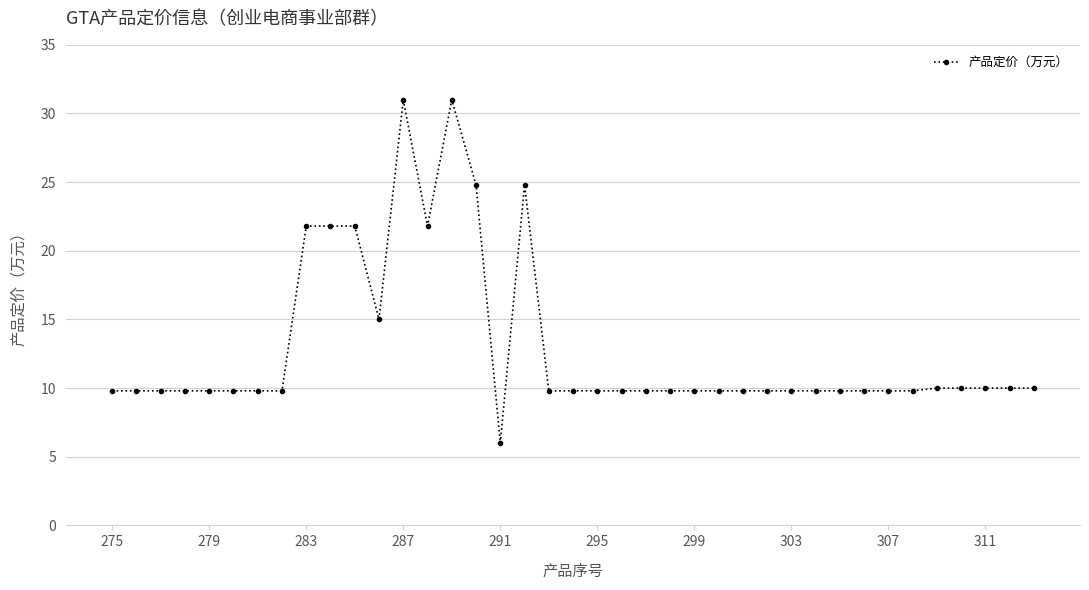

What is the minimum value shown in the chart?

6.0